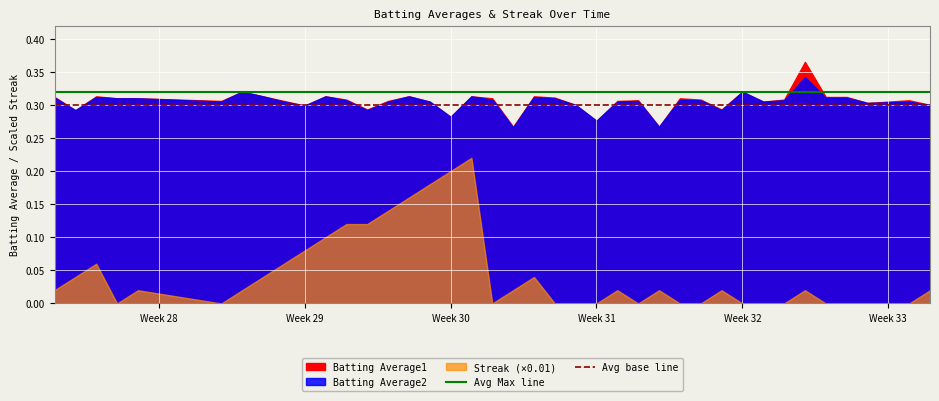

The Avg Max line series shows 0.2 at Week 30. True or false?

False